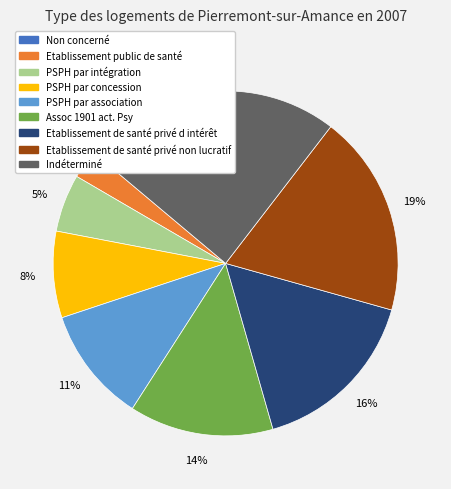

Between Etablissement de santé privé d intérêt and Etablissement de santé privé non lucratif, which is larger?

Etablissement de santé privé non lucratif